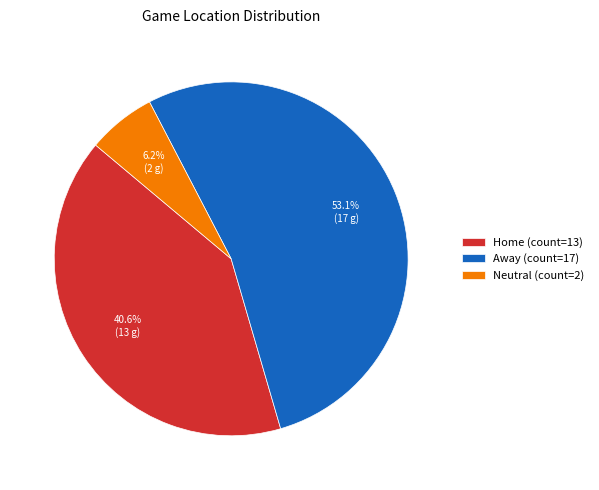

Combined, what portion of the pie is Away and Neutral?

59.4%